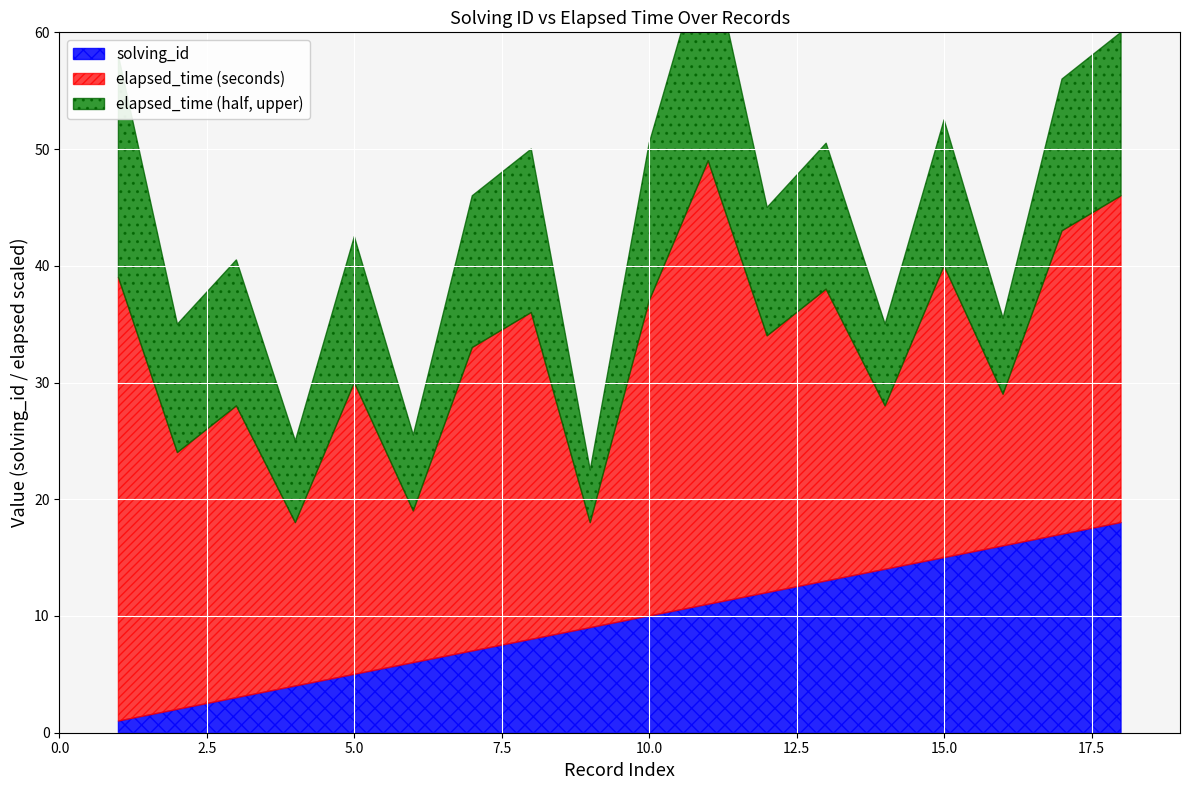

Which has a higher value, 18 or 6?

18